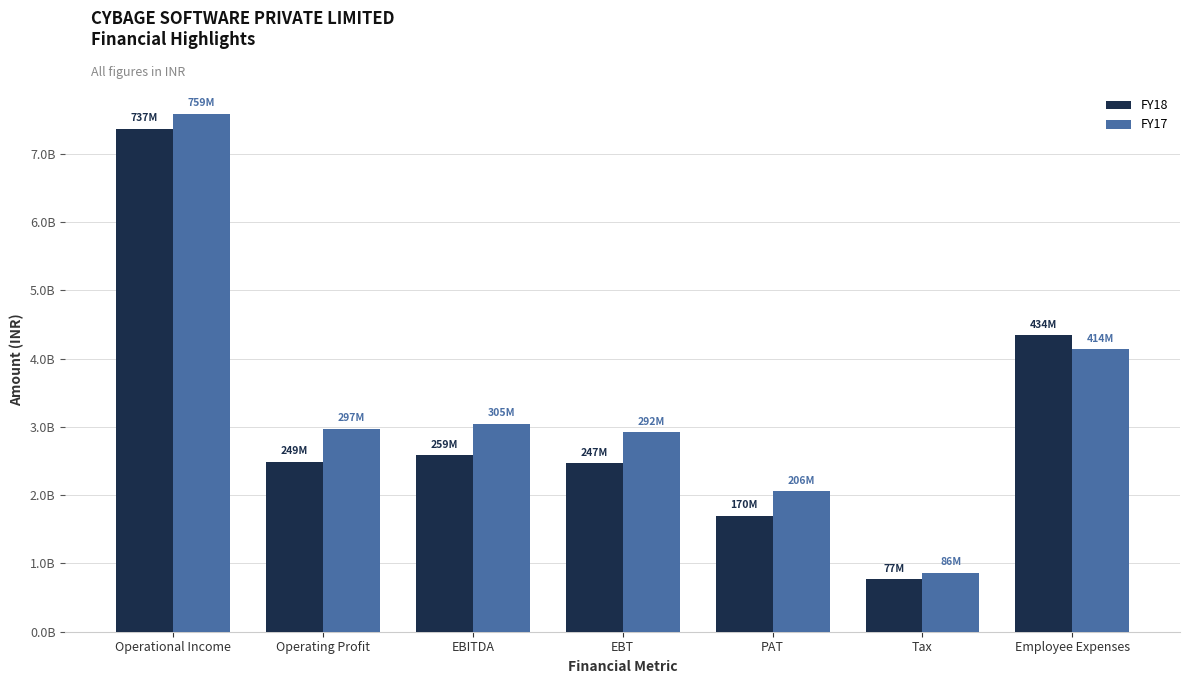

What is the value of the FY18 bar at the 4th from the left?

2466835988